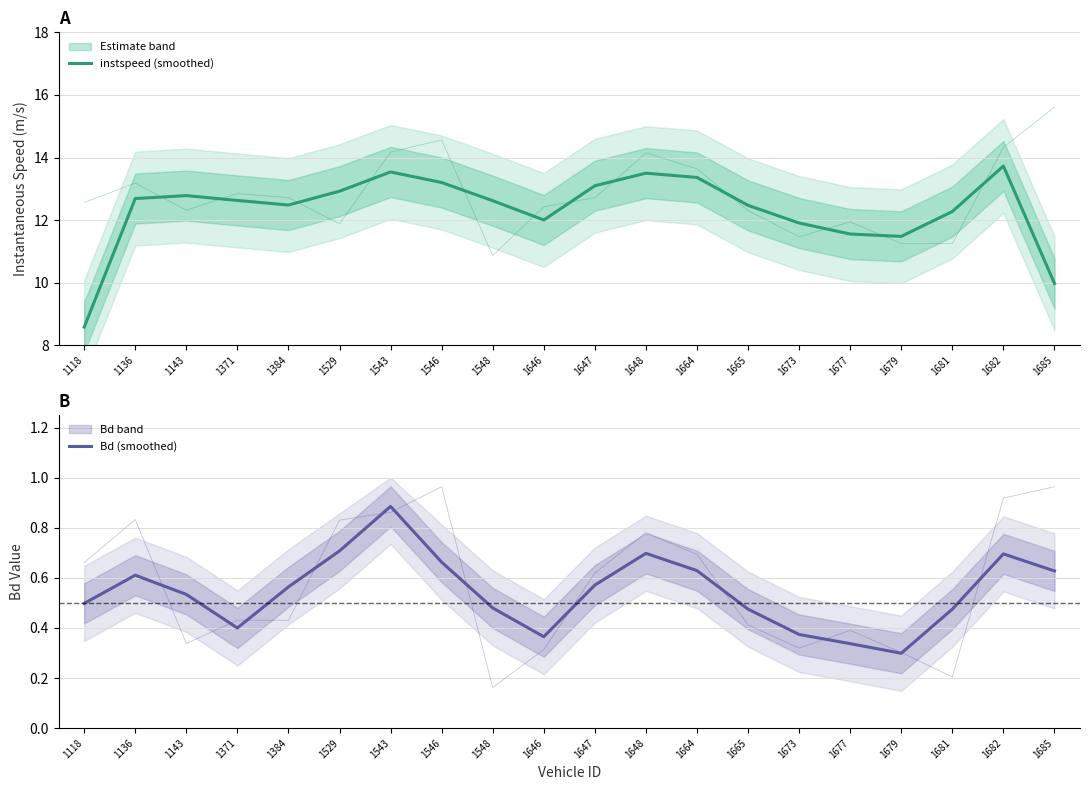

How many data points in instspeed (smoothed) are above 12?

15